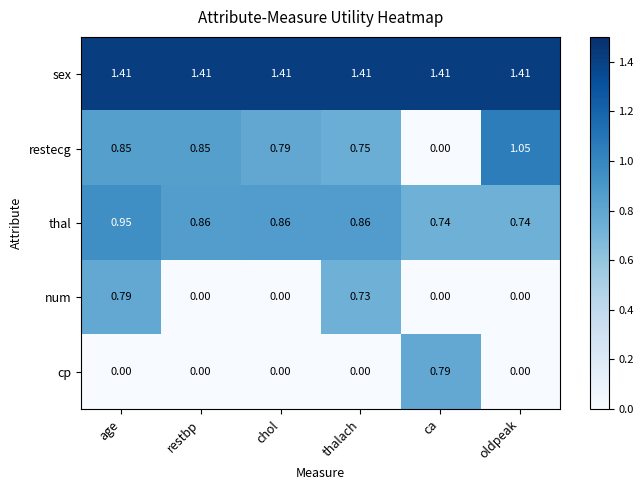

Which series has the widest spread of values?

restecg